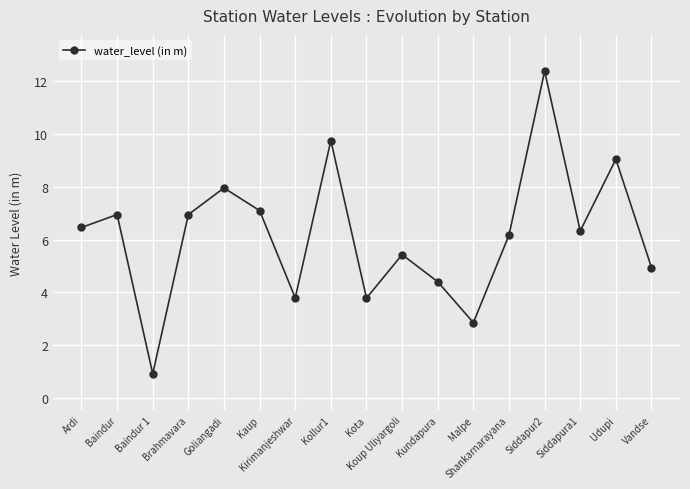

What position from the right is Baindur?

16